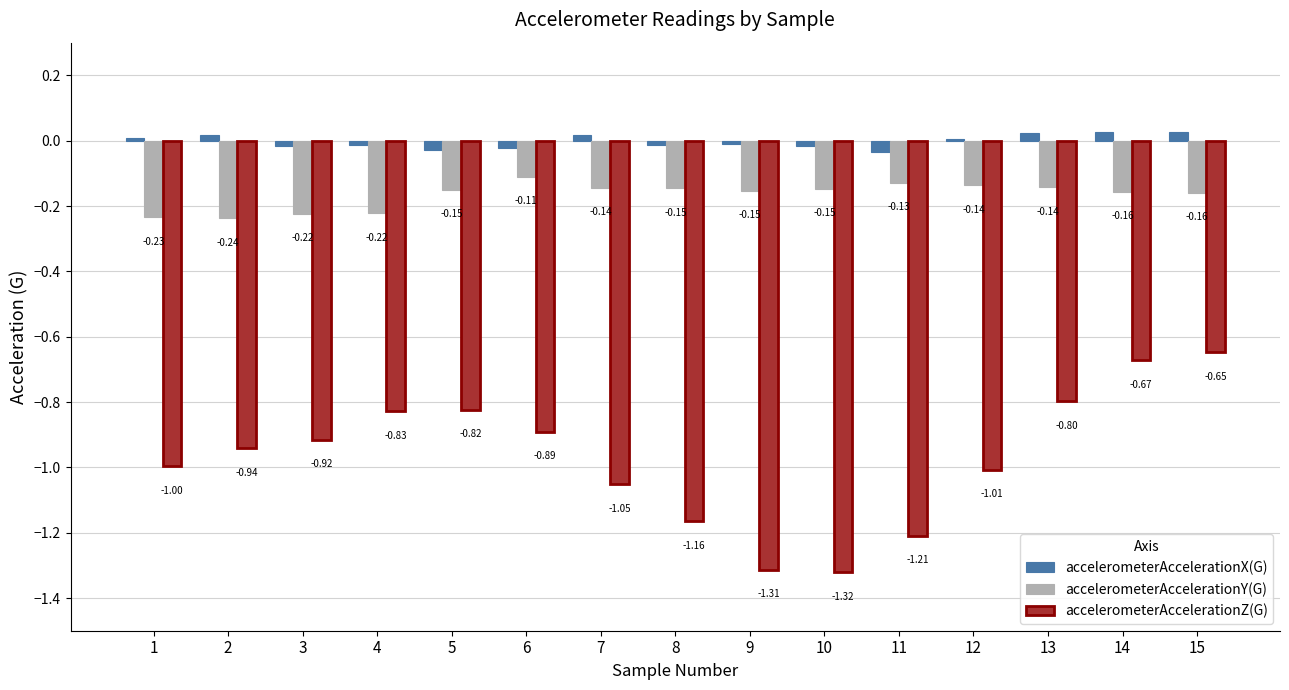

What is the sum of the accelerometerAccelerationY(G) values at 6 and 10?

-0.3